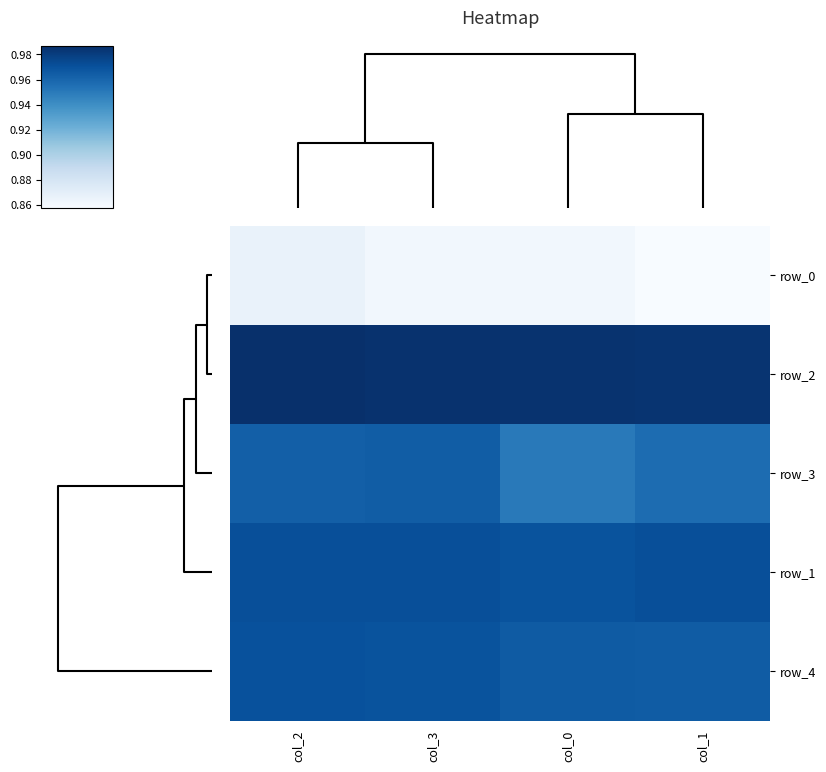

At how many categories does at least one series exceed 0?

4